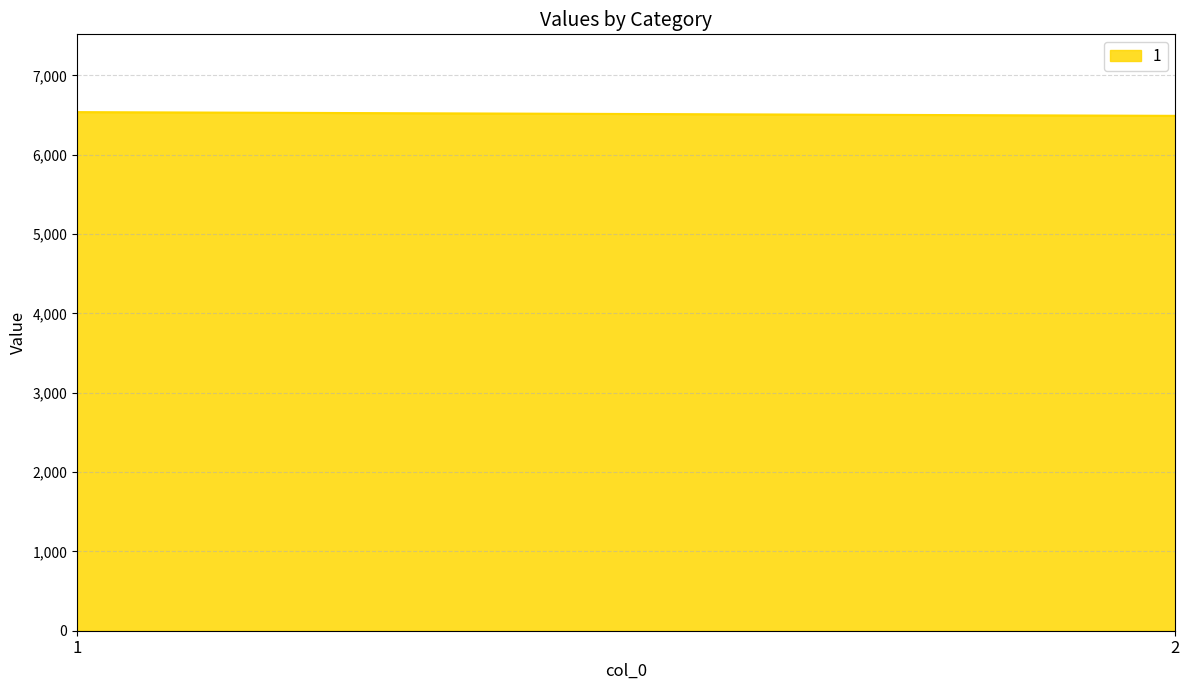

Is it true that the value at 1 is 4213?

False